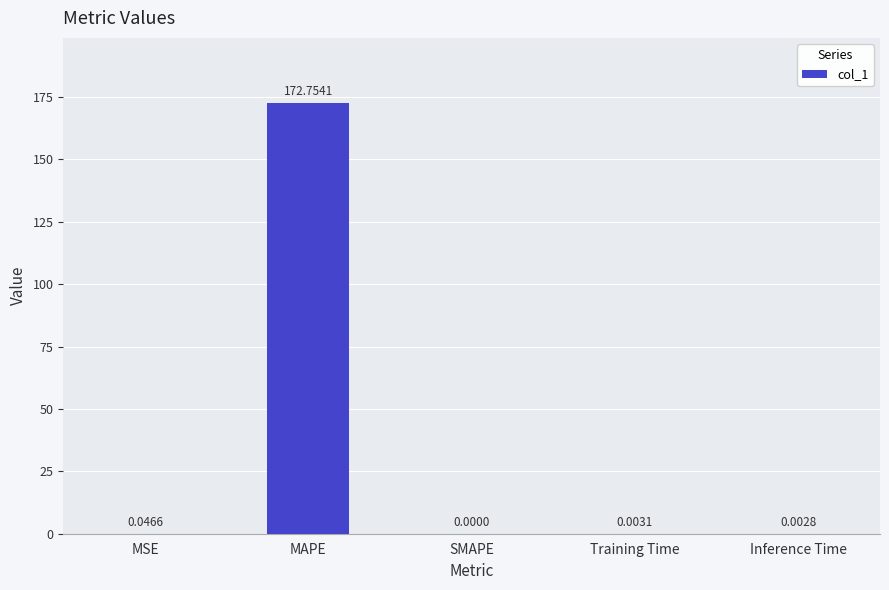

Where is the data nearest to the value 86?

MSE